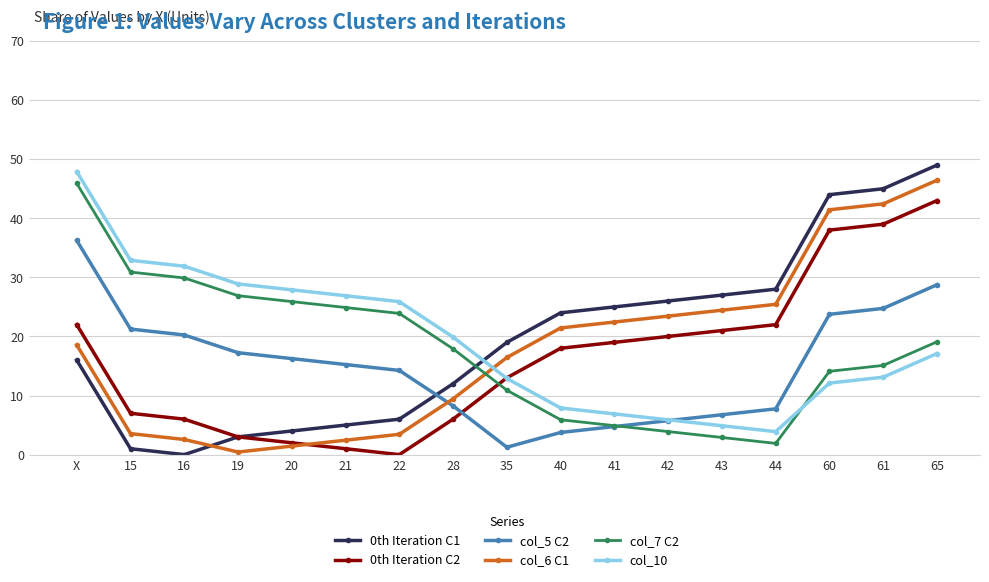

True or false: col_6 C1 and col_5 C2 intersect in this chart.

True